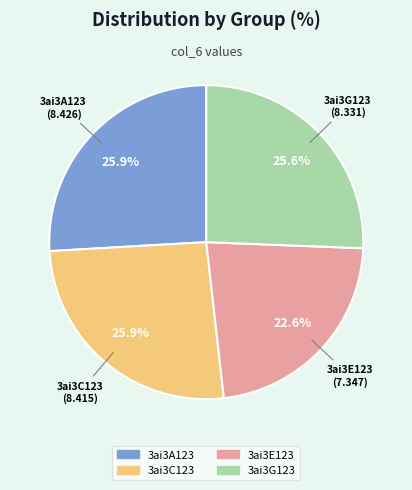

Does 3ai3C123 represent more than half of the total?

No